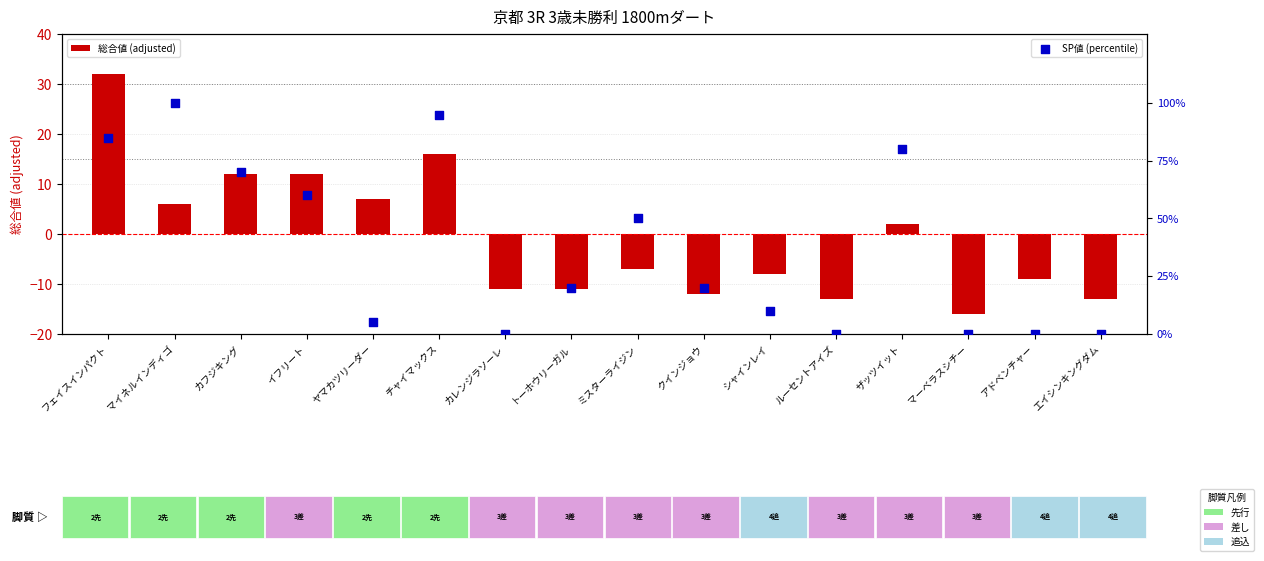

Is the value of SP値 (percentile) at イフリート greater than the value of 総合値 (adjusted) at ザッツイット?

Yes